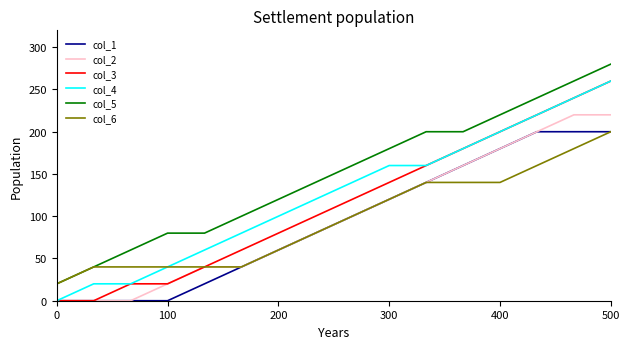

What are all the series names shown in the legend?

col_1, col_2, col_3, col_4, col_5, col_6